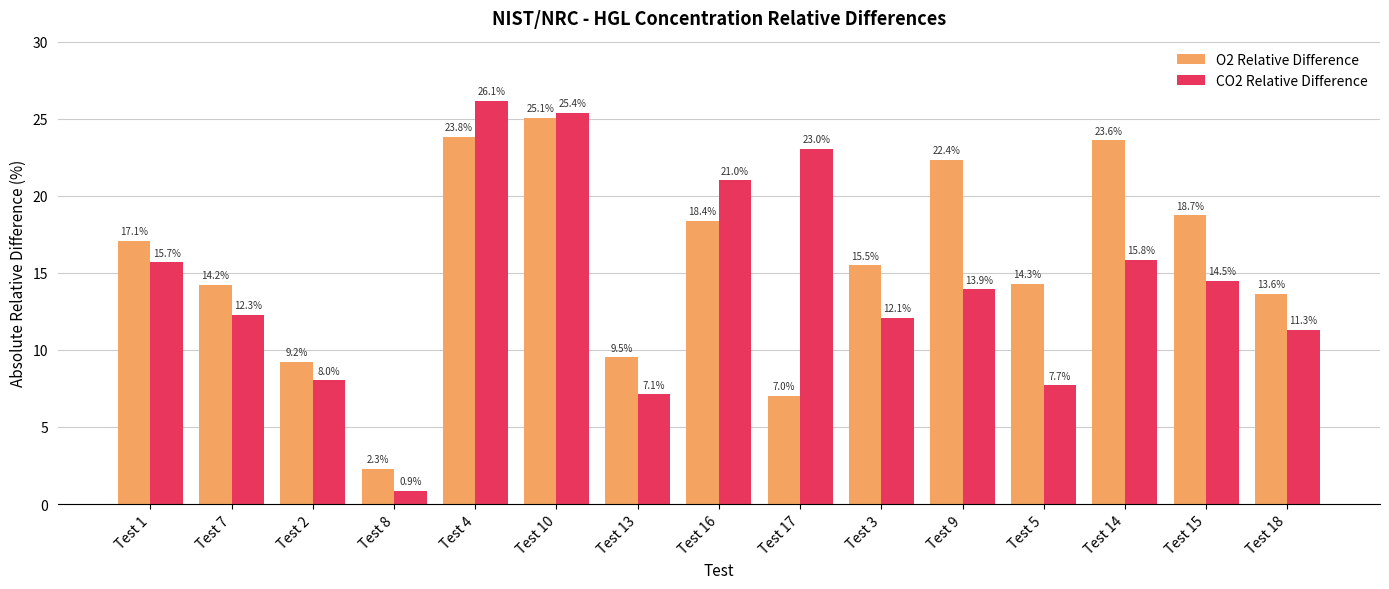

At which label is CO2 Relative Difference closest to 13?

Test 7